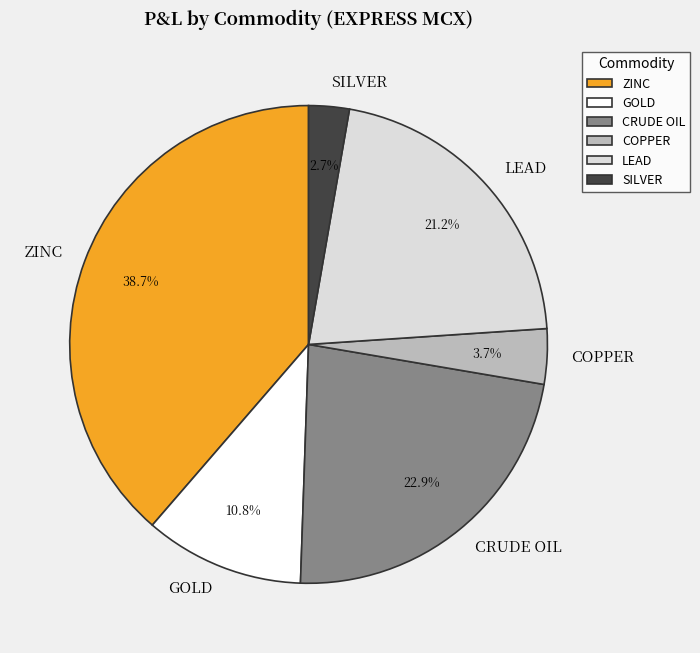

Which slice is the smallest?

SILVER